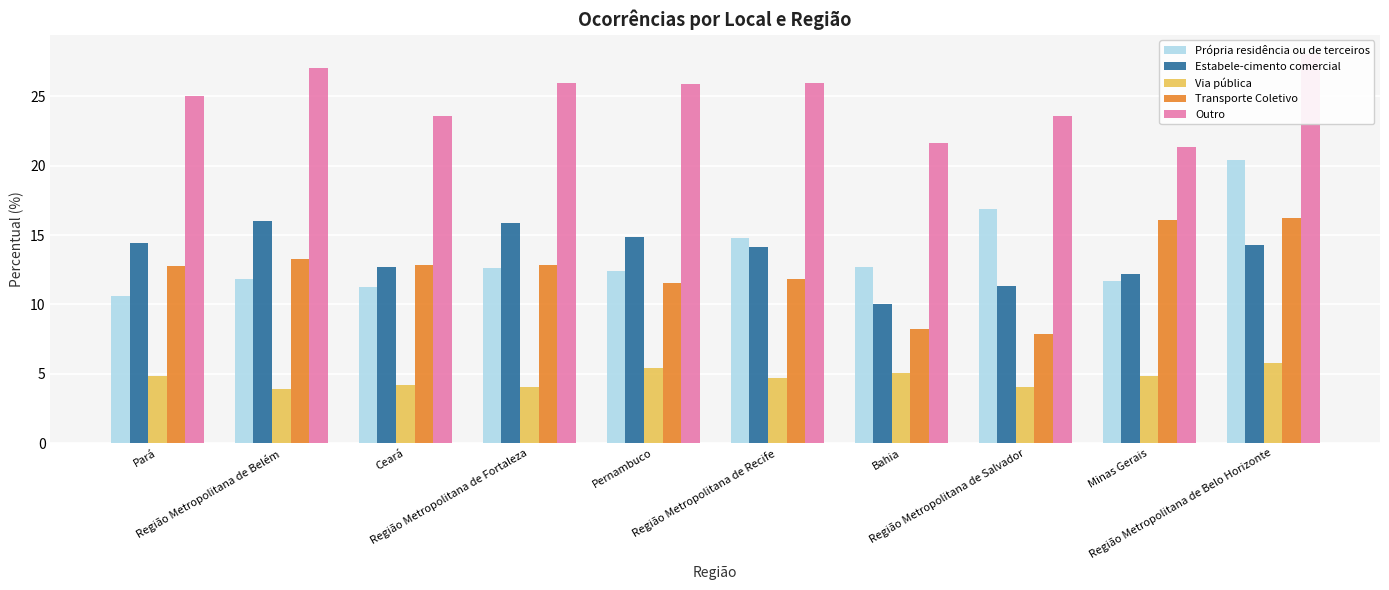

What are all the series names shown in the legend?

Própria residência ou de terceiros, Estabele-cimento comercial, Via pública, Transporte Coletivo, Outro